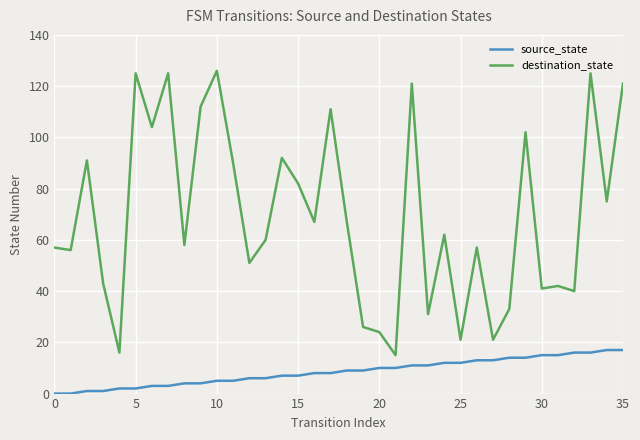

How many series are shown in this chart?

2